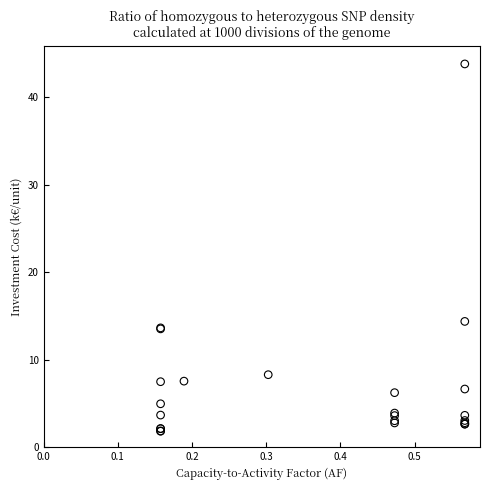

What Y value in the scatter plot is closest to 22?

14.4